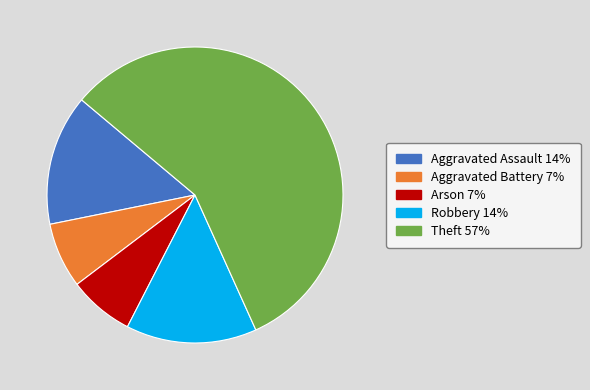

True or false: Theft accounts for 42% of the total.

False